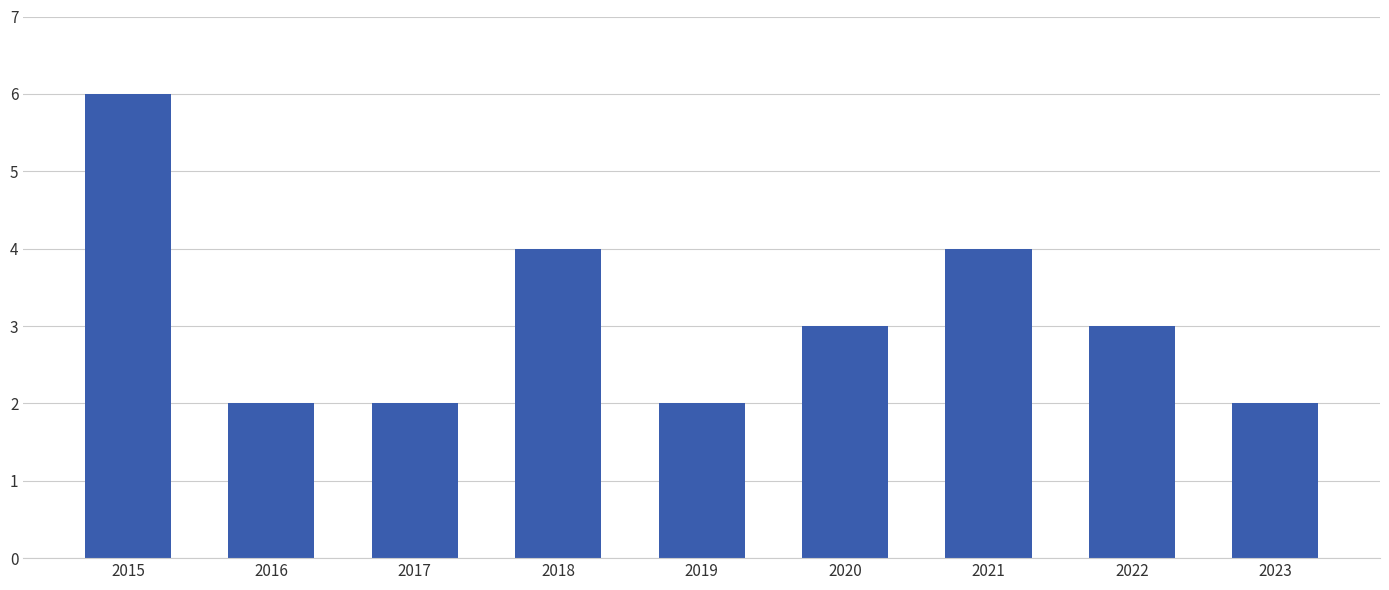

What is the value of the 2nd bar from the left?

2